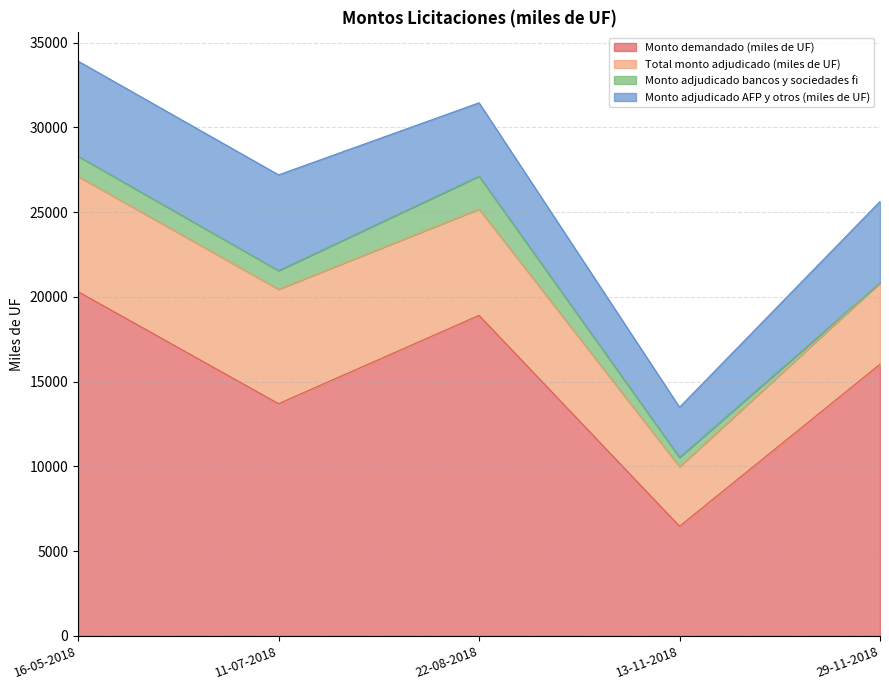

True or false: Total monto adjudicado (miles de UF) has a value of 6270 at 22-08-2018.

True